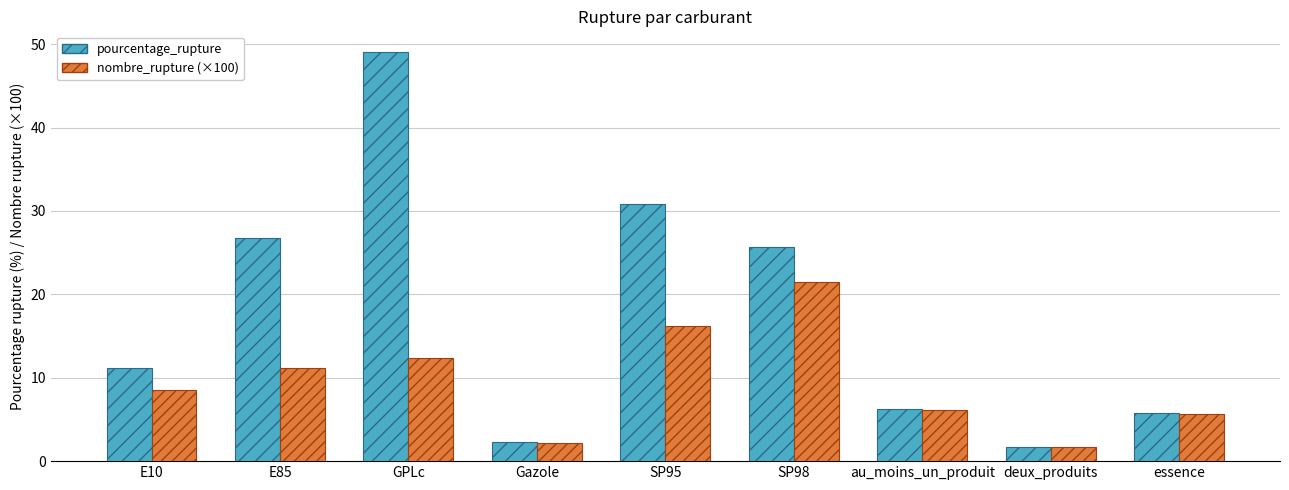

What is the total value across all series at essence?

11.4